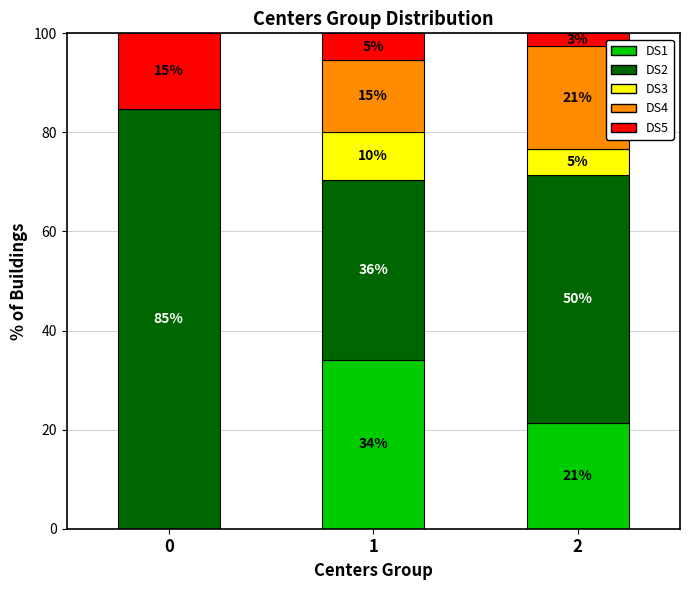

Are the bars horizontal?

No